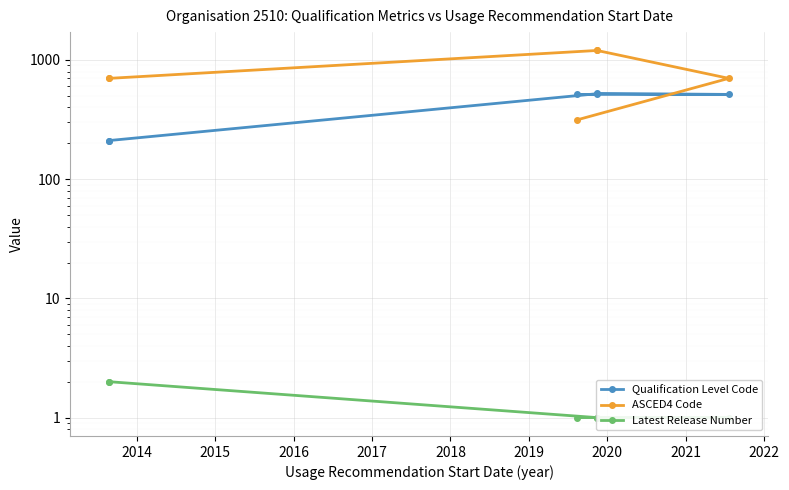

Which series has the largest range (max minus min)?

ASCED4 Code